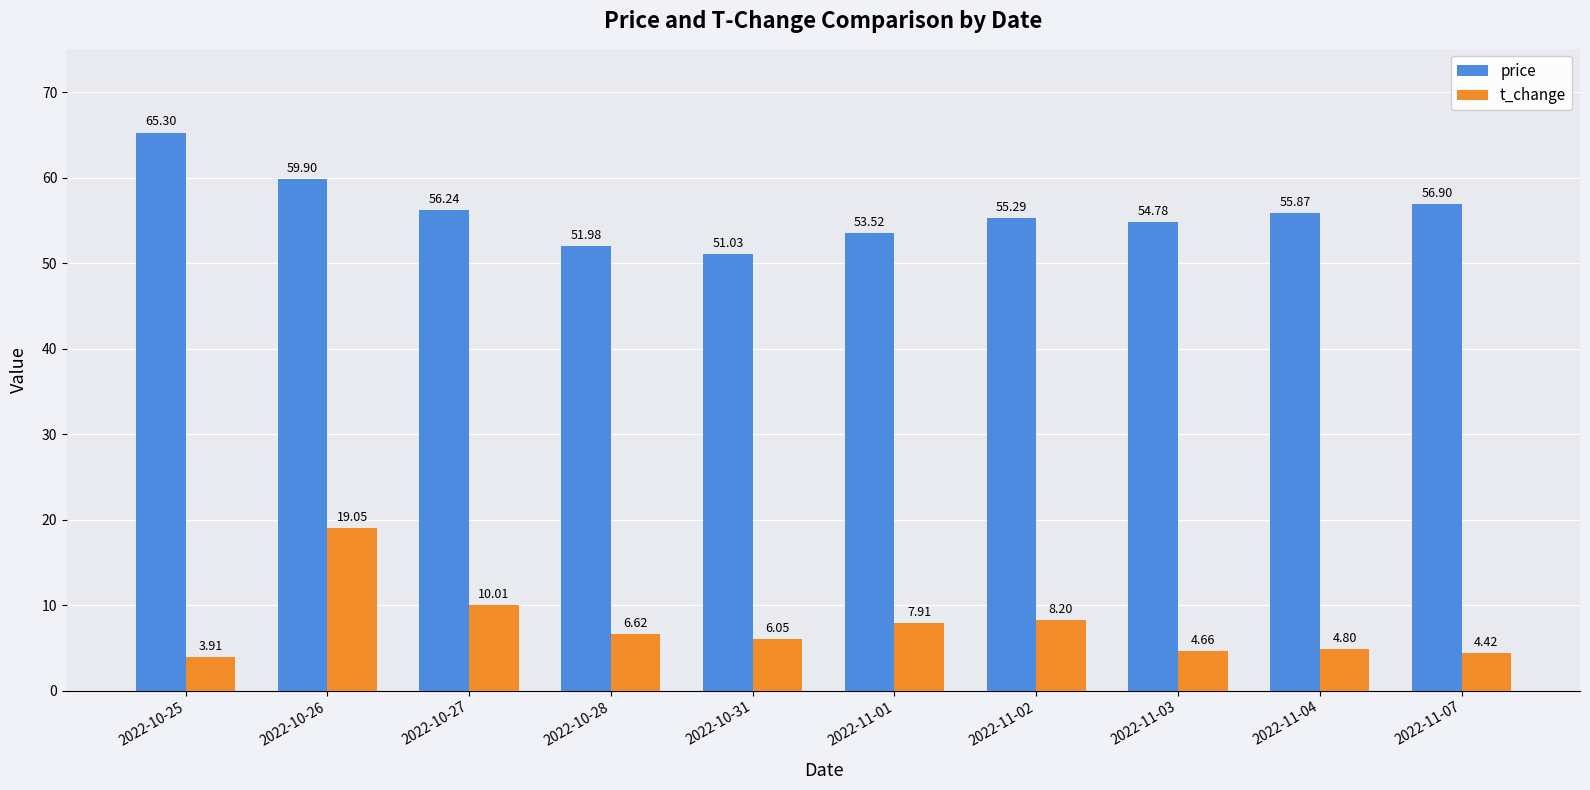

What is the minimum value shown in the chart?

3.9